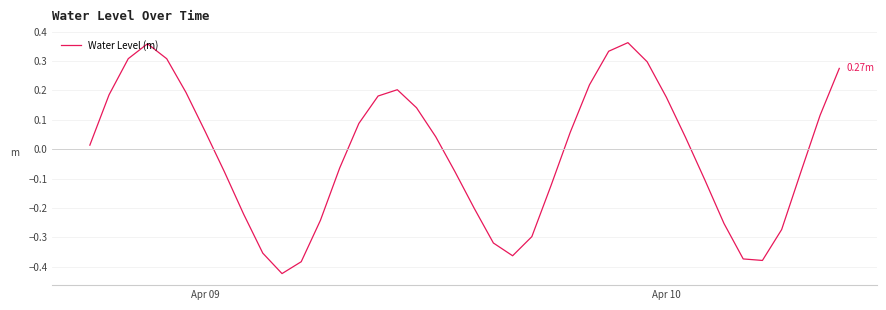

What is the difference between the maximum and minimum values?

0.8